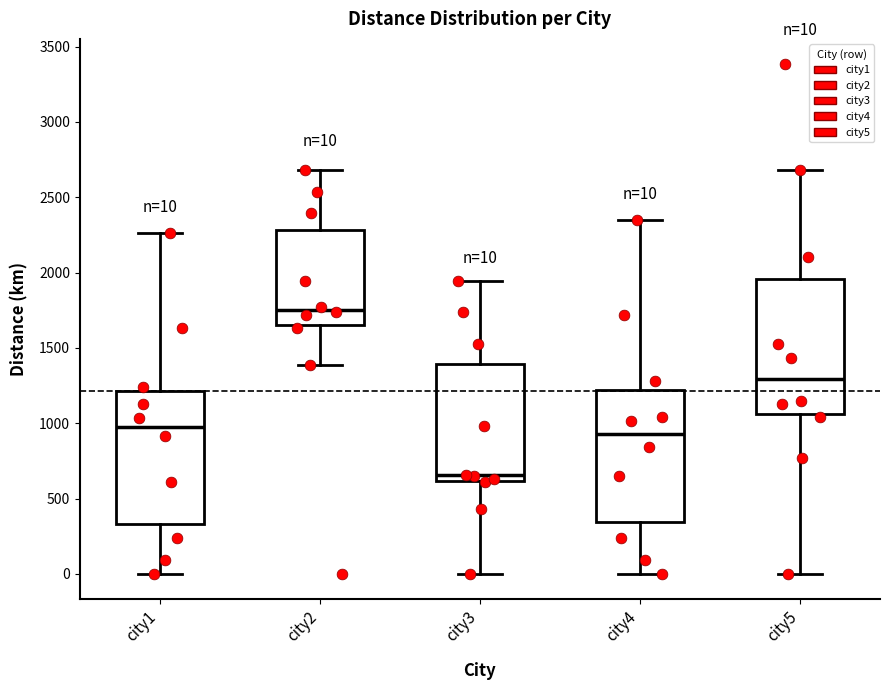

Which box has the highest median line?

city2